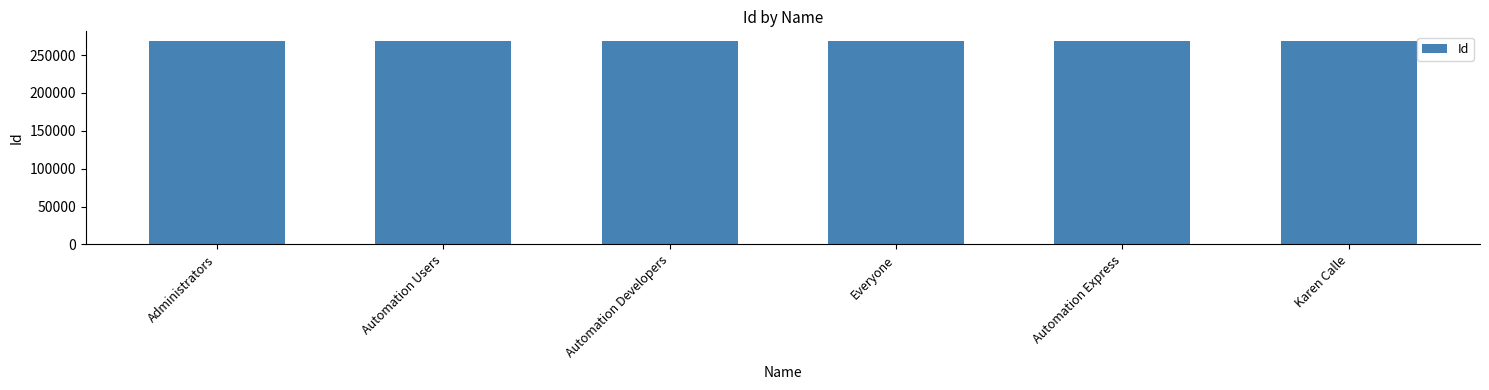

What is the sum of the values at Automation Express and Automation Users?

535767